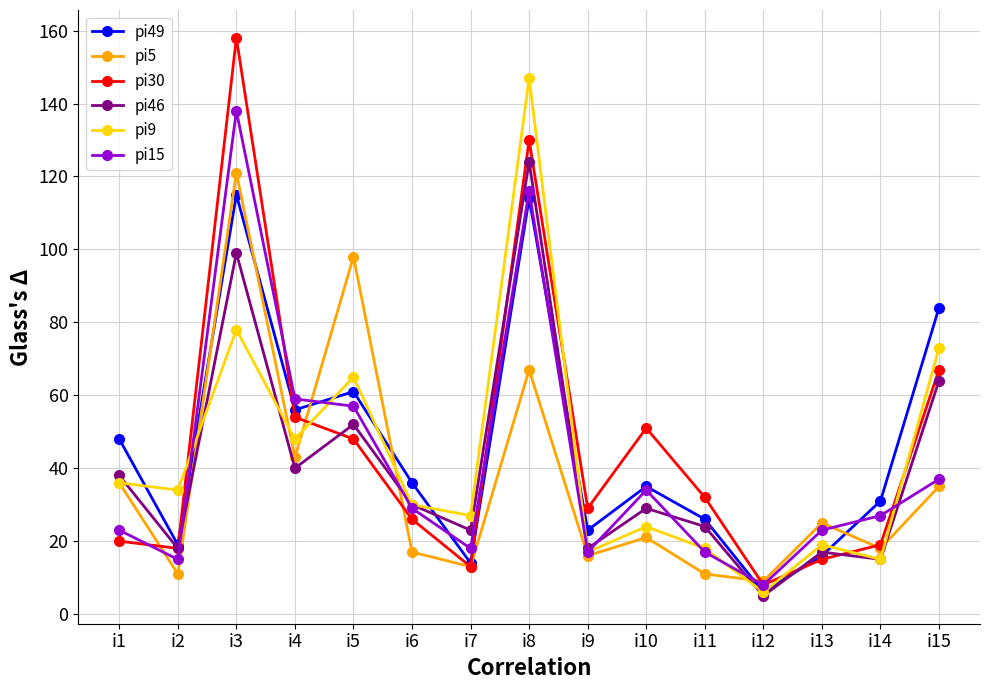

Rank the series at i3 from highest to lowest value.

pi30, pi15, pi5, pi49, pi46, pi9